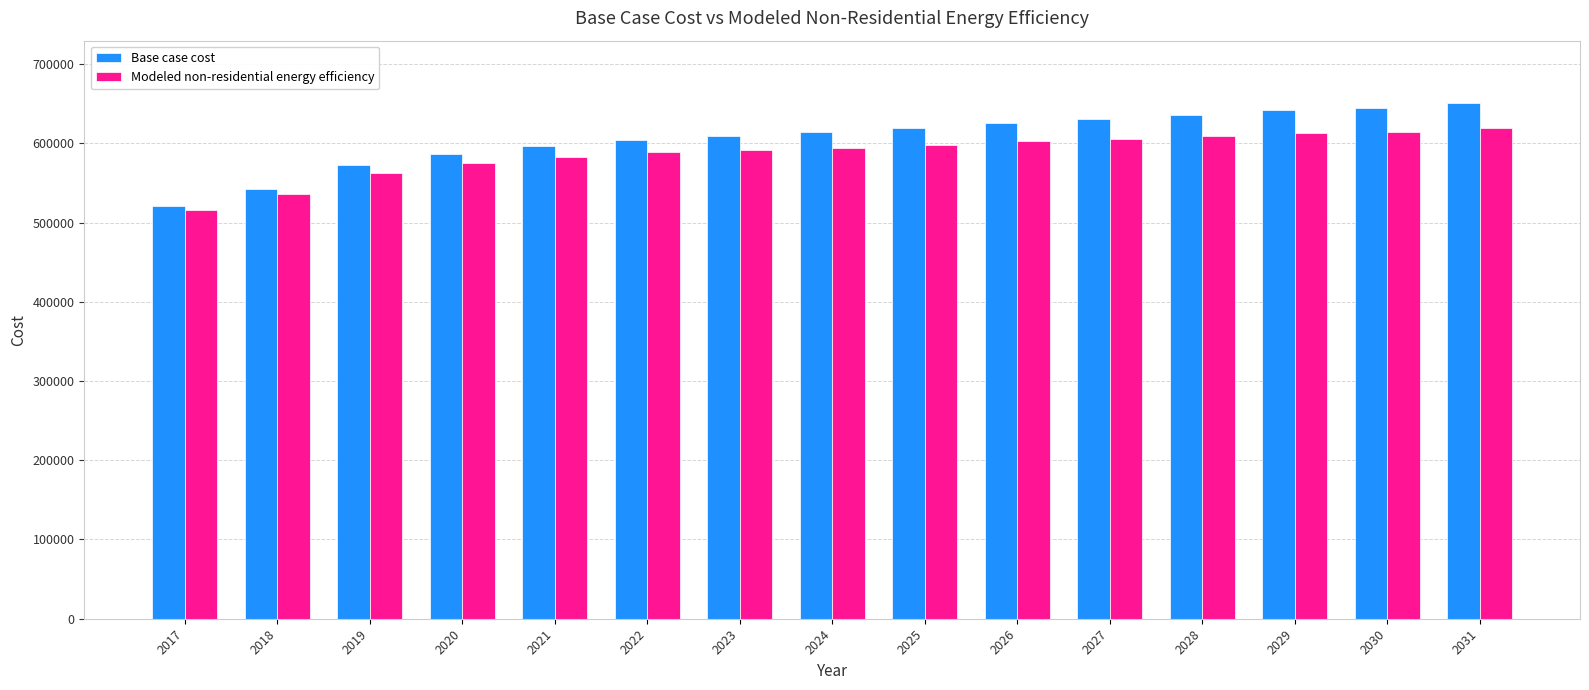

What is the difference between the Base case cost values at 2018 and 2017?

22069.3